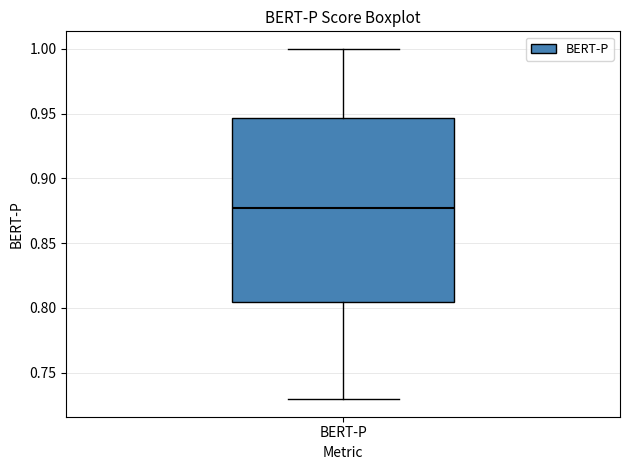

Read this box plot against the y-axis: the position of the median line, the range covered by the box, and the ends of both whiskers. The values are not printed on the chart, so give them approximately, as read against the axis.

median 0.875, box 0.805 to 0.945, whiskers 0.730 to 1.000